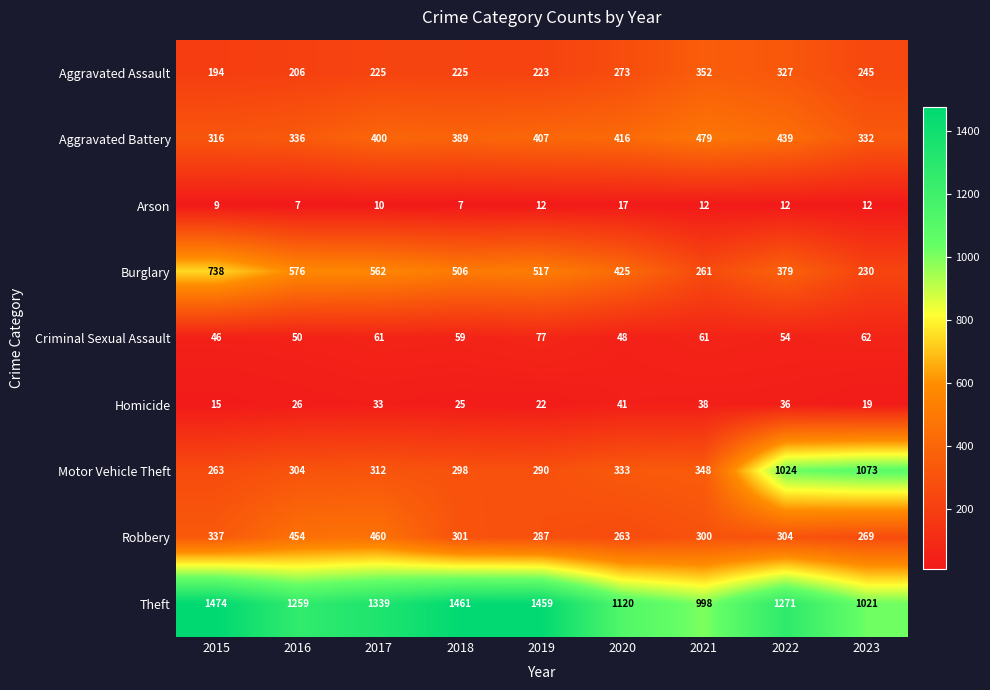

What is the difference between the Burglary values at 2015 and 2016?

162